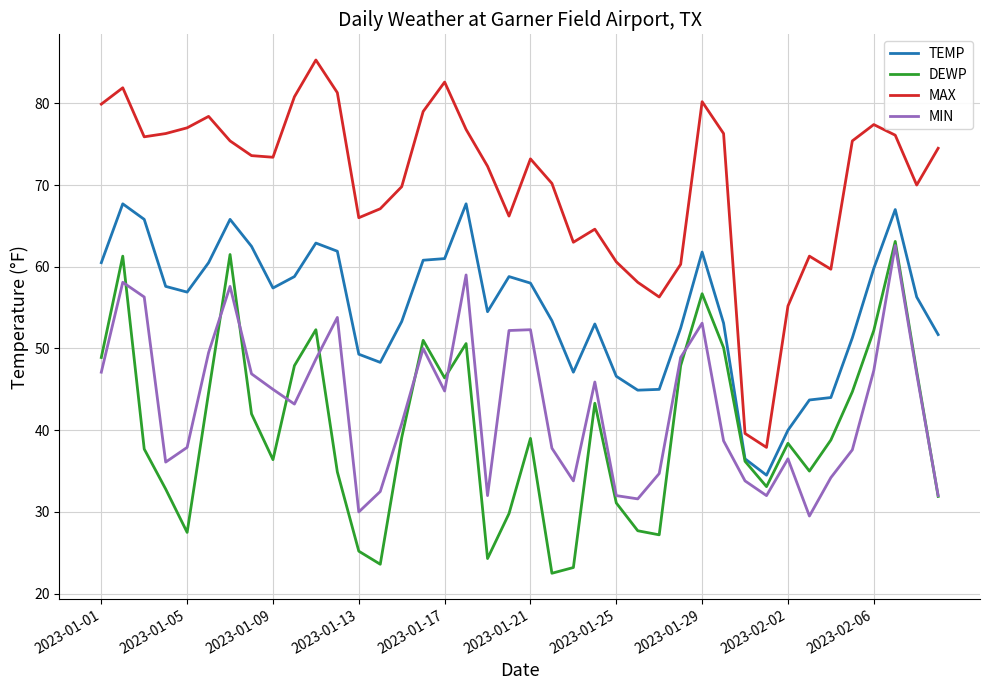

What is the sum of all TEMP values?

2192.2